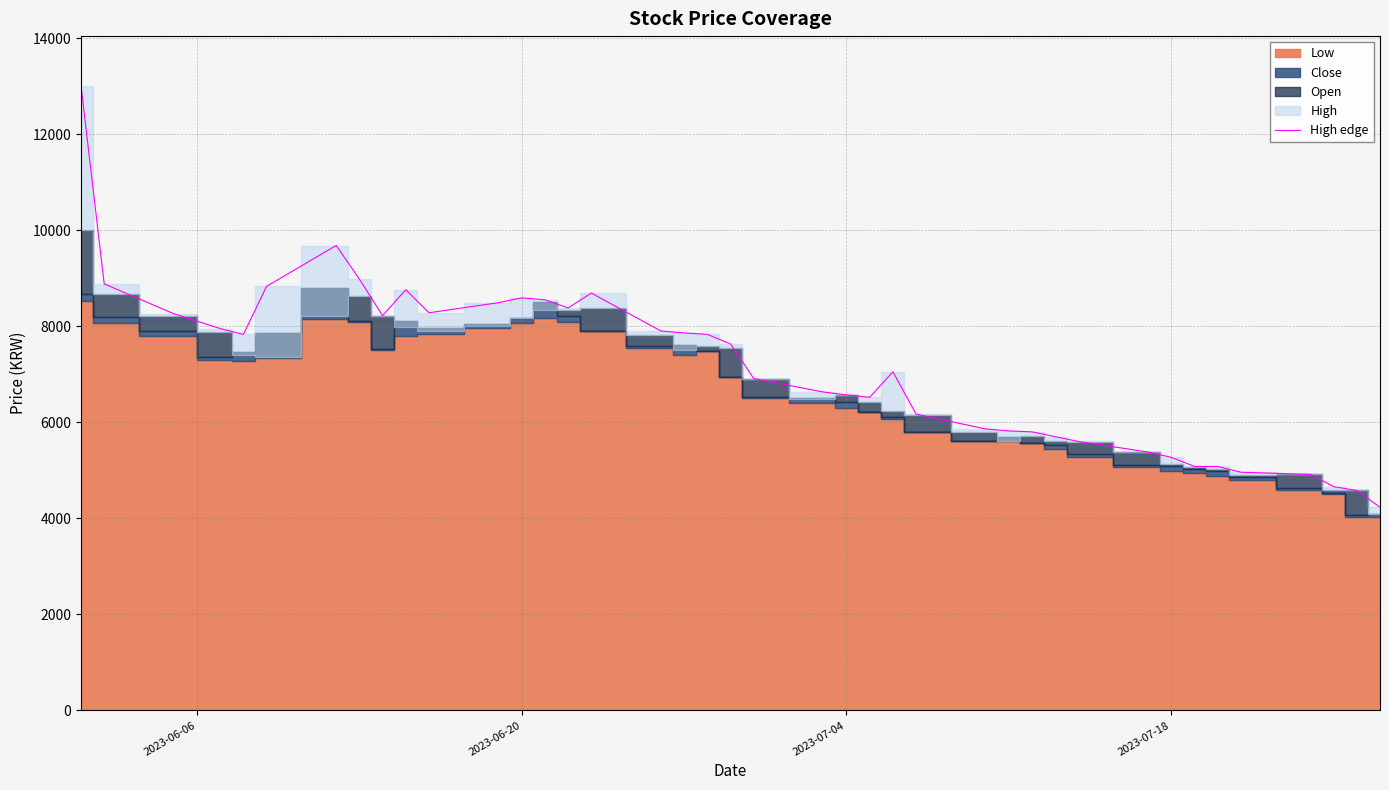

What is the maximum value for High edge?

13000